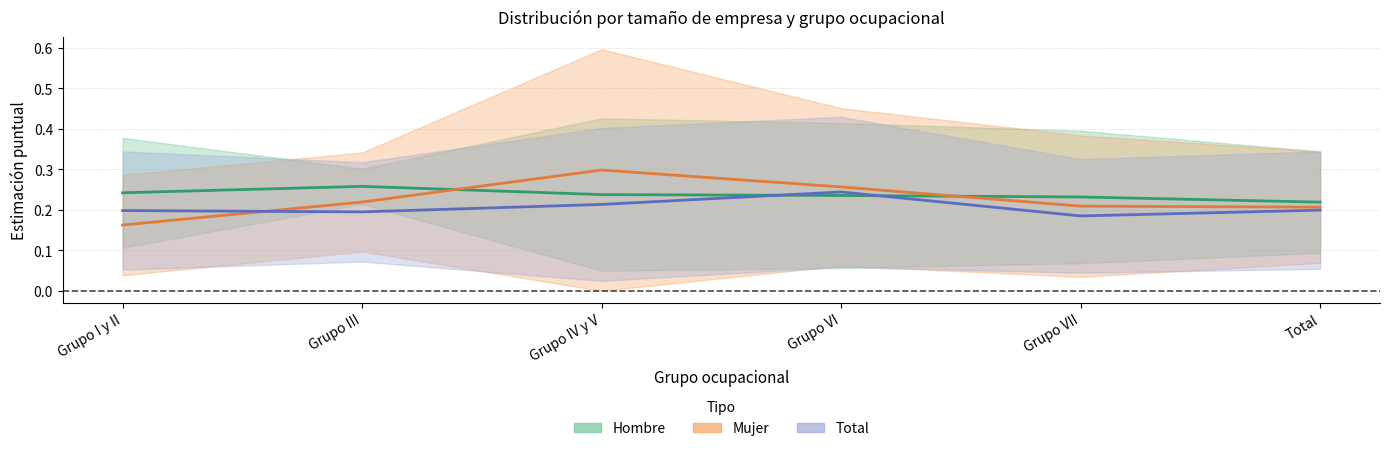

What is the sum of all Mujer (estimación) values?

1.4